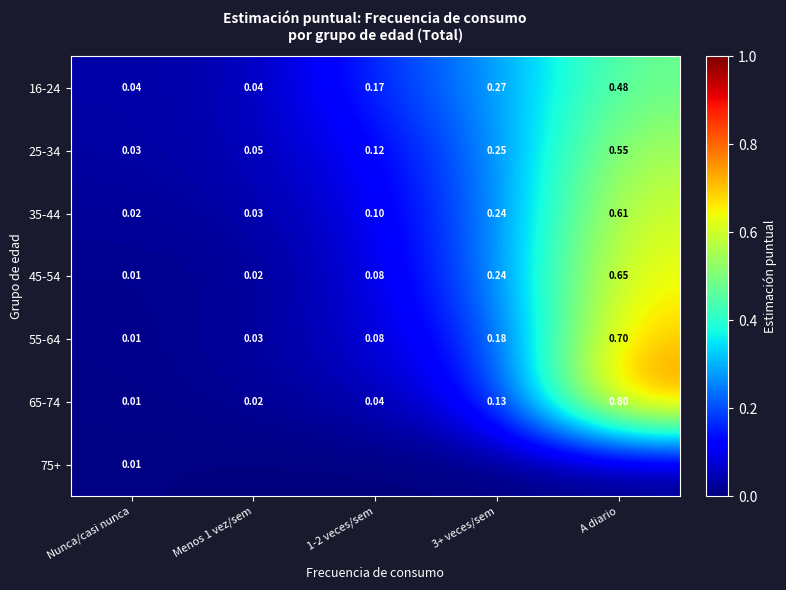

Which category has the highest value in the 45-54 series?

A diario